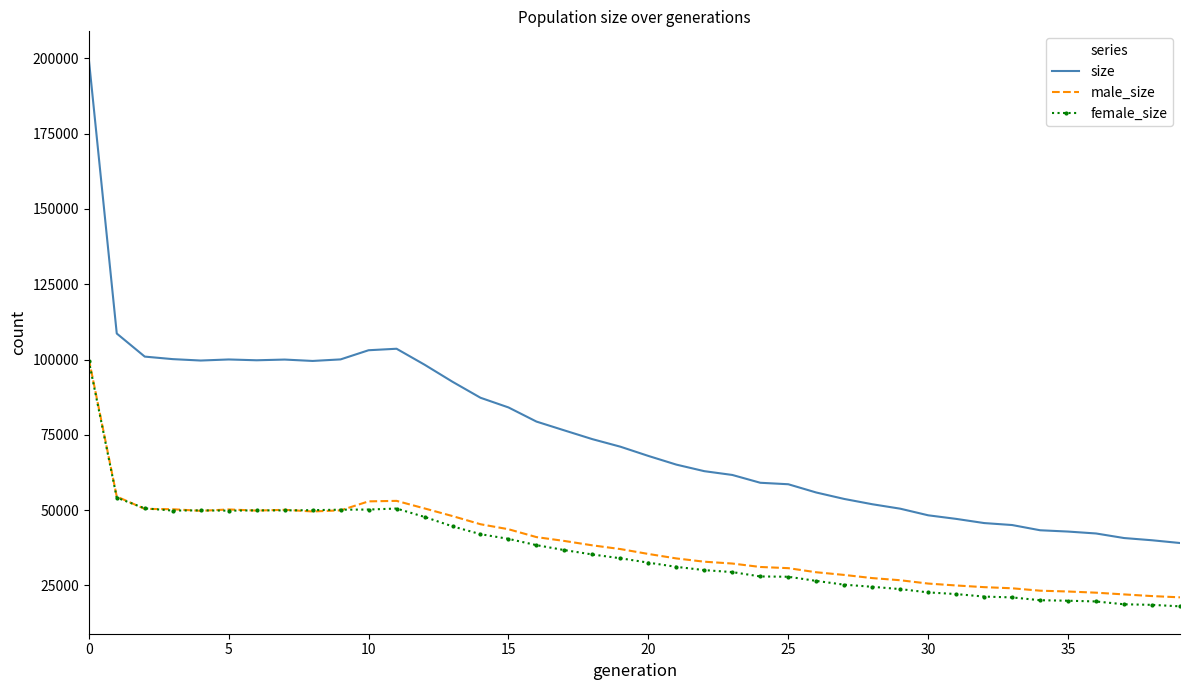

True or false: size and male_size cross at least once.

False